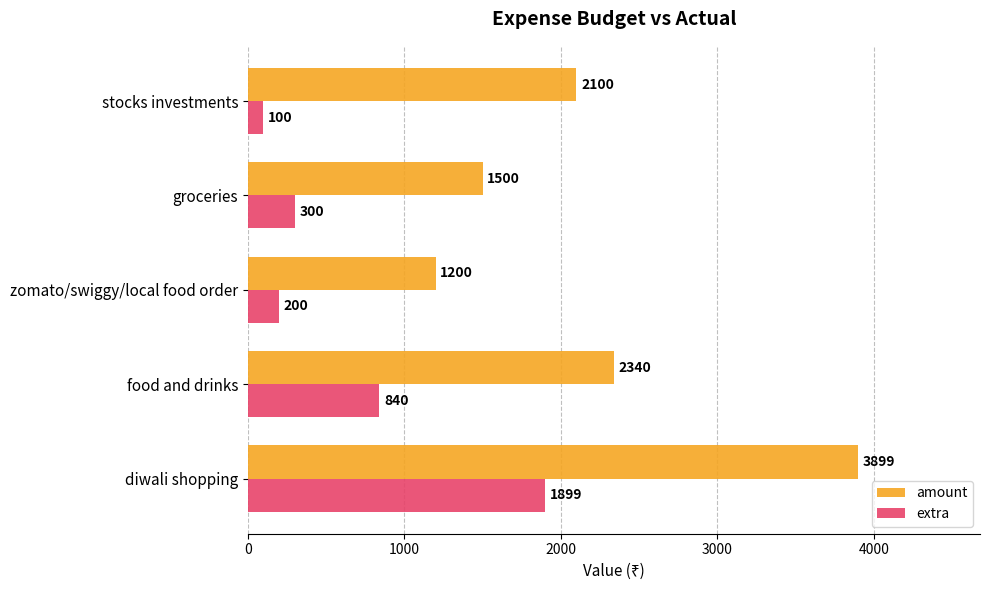

What is the difference between the amount values at stocks investments and food and drinks?

240